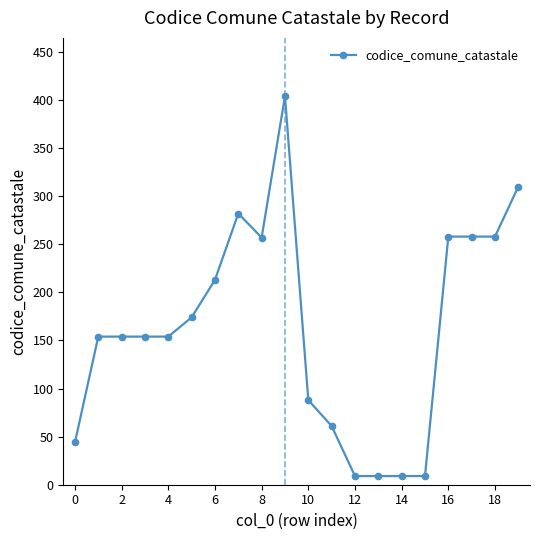

What is the greatest value displayed?

404